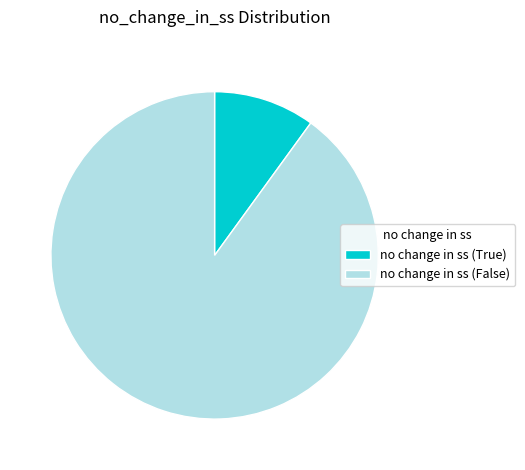

Which has a higher value, no change in ss (False) or no change in ss (True)?

no change in ss (False)